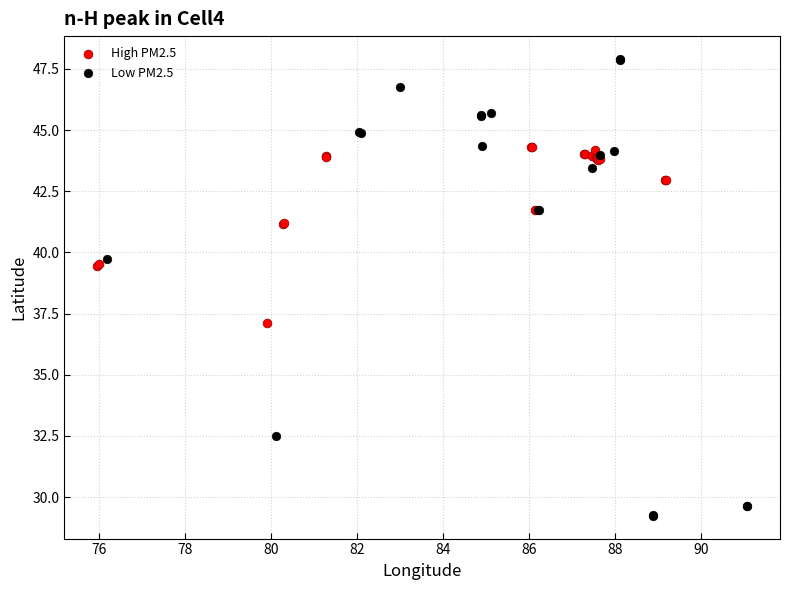

What are all the series names shown in the legend?

High PM2.5, Low PM2.5